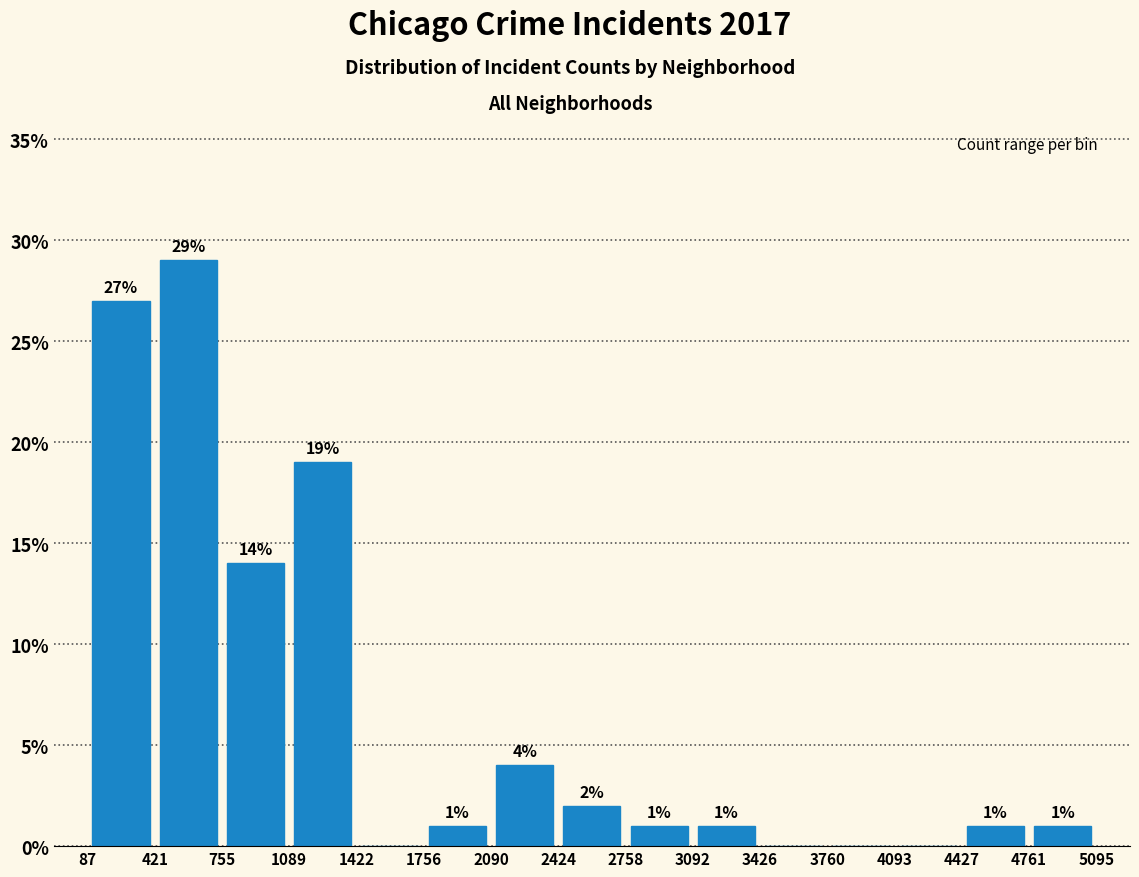

Which range on the x-axis has the tallest bar?

421 to 755